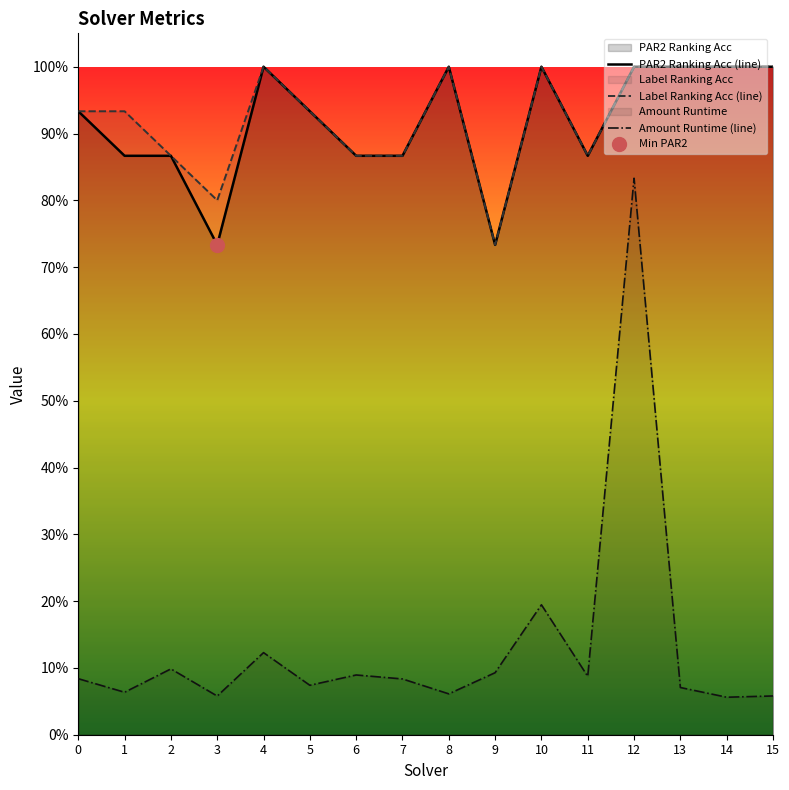

In label_ranking_acc, how many points are higher than both neighbors (excluding endpoints)?

3